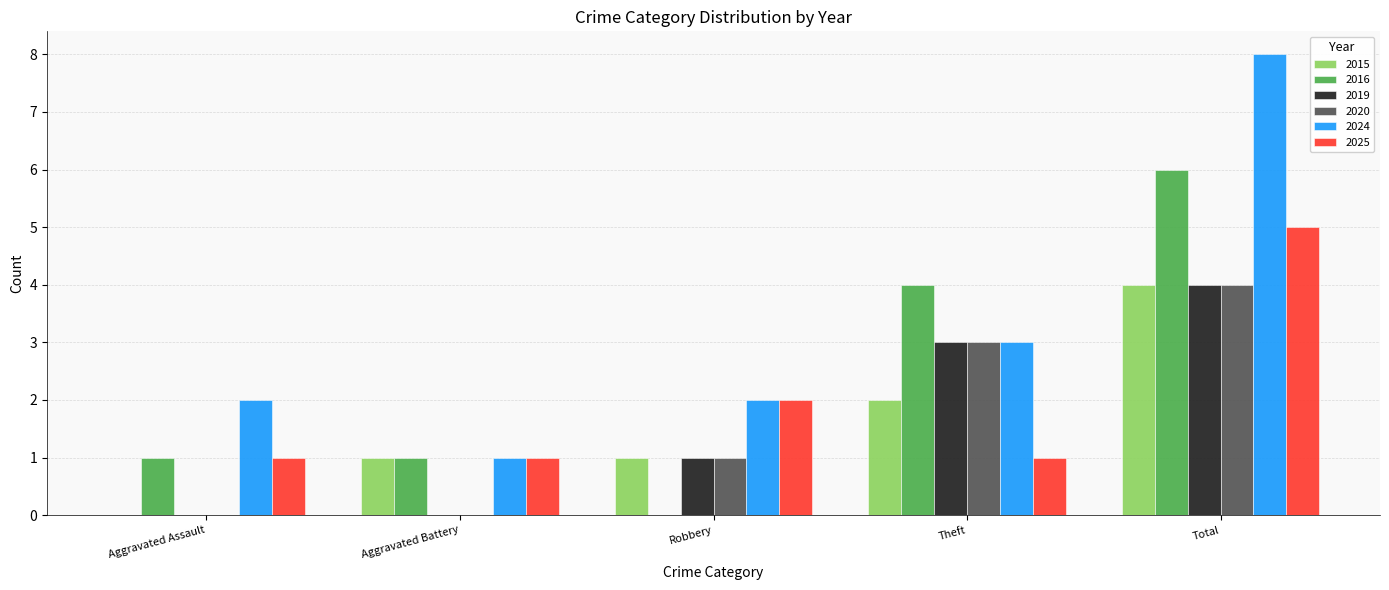

What is the maximum value for 2024?

8